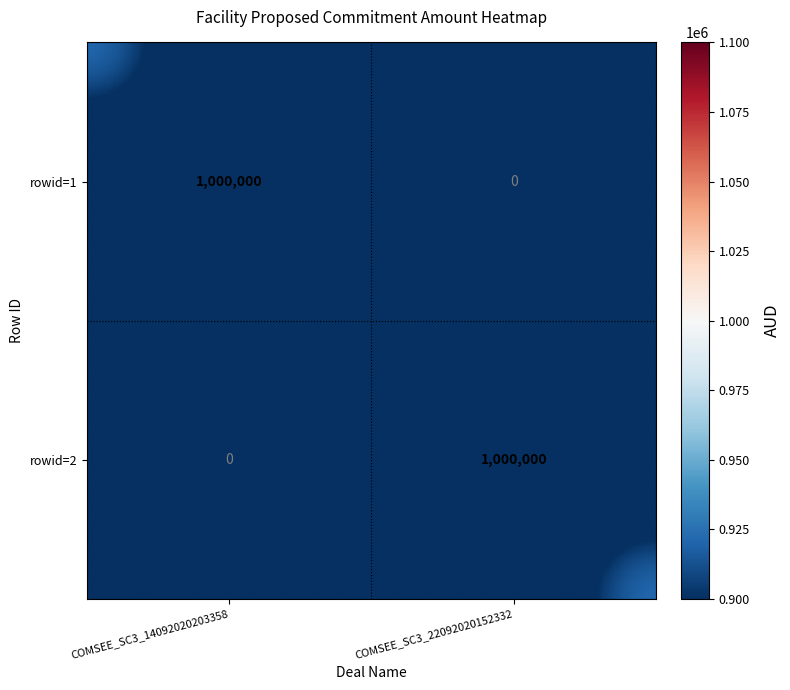

Rank the categories by rowid=1 value from highest to lowest.

COMSEE_SC3_14092020203358, COMSEE_SC3_22092020152332